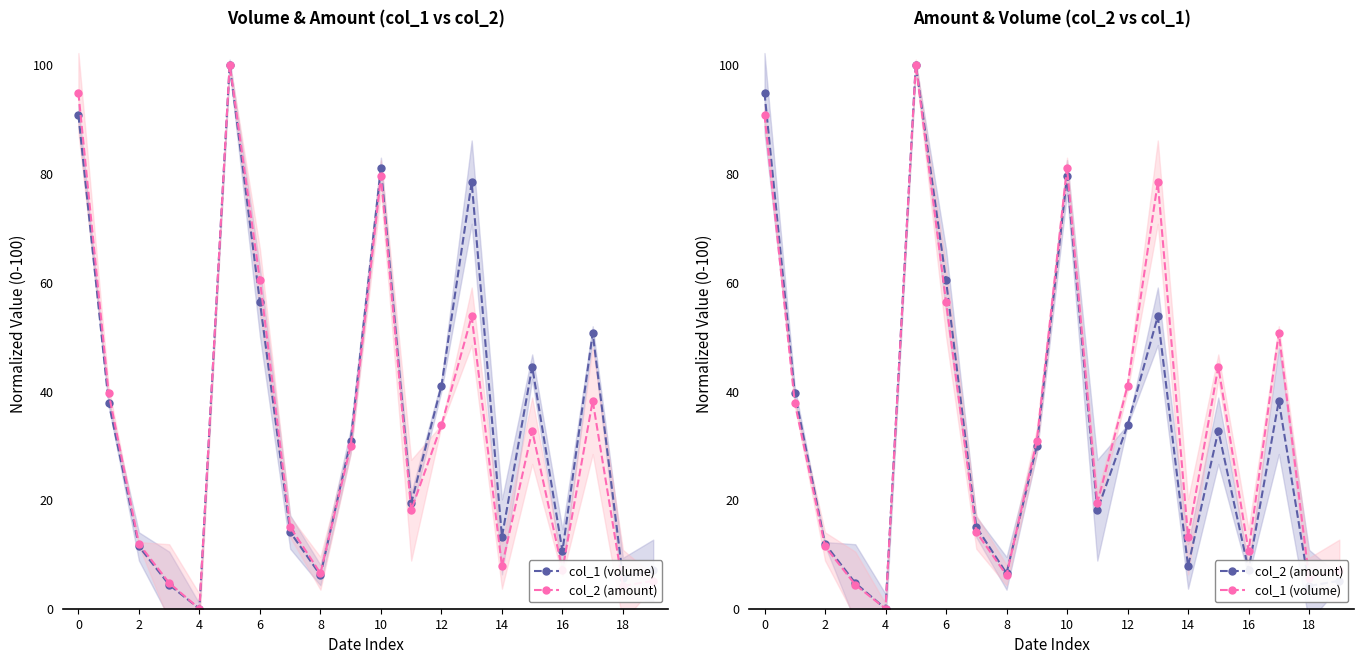

The col_2 (amount) series shows 22.0 at 17. True or false?

False